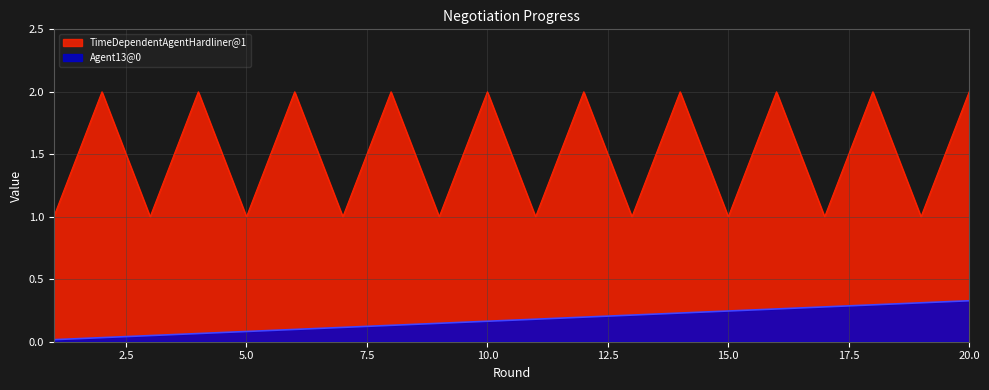

Between 12 and 19, which series saw the biggest shift?

TimeDependentAgentHardliner@1